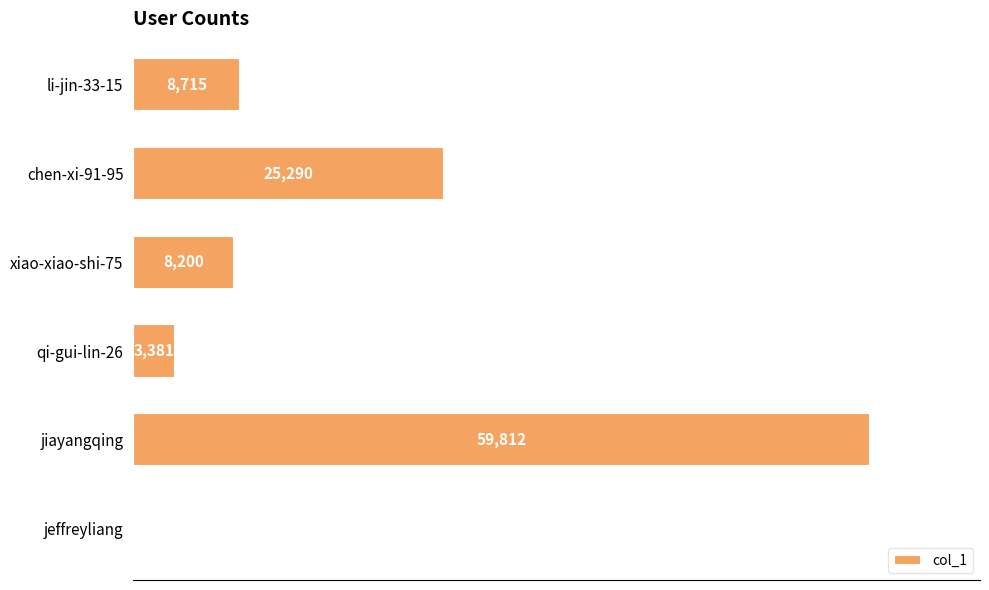

Are the bars horizontal?

Yes